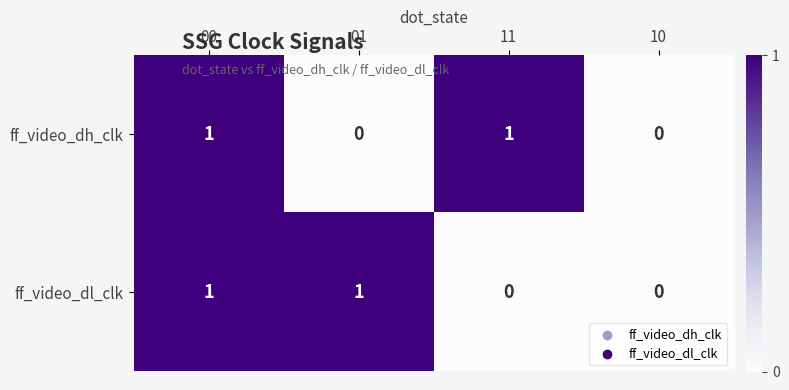

Between 00 and 01, which series saw the biggest shift?

ff_video_dh_clk